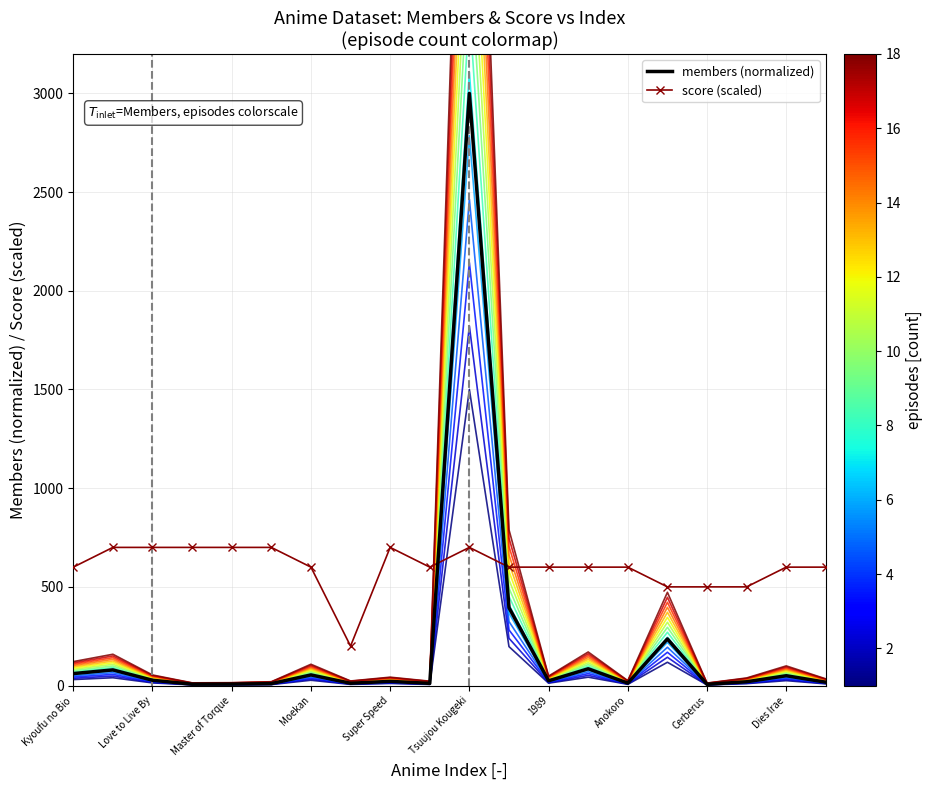

What is the smallest value displayed?

6.3